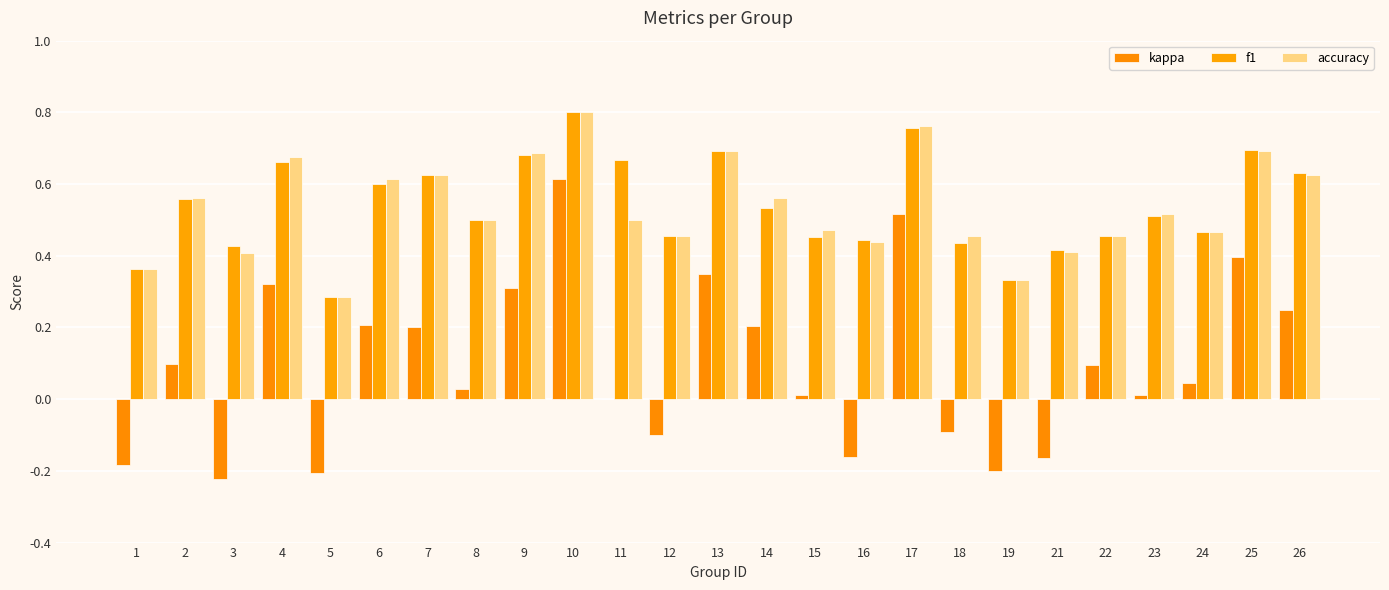

How many groups of bars are there?

25